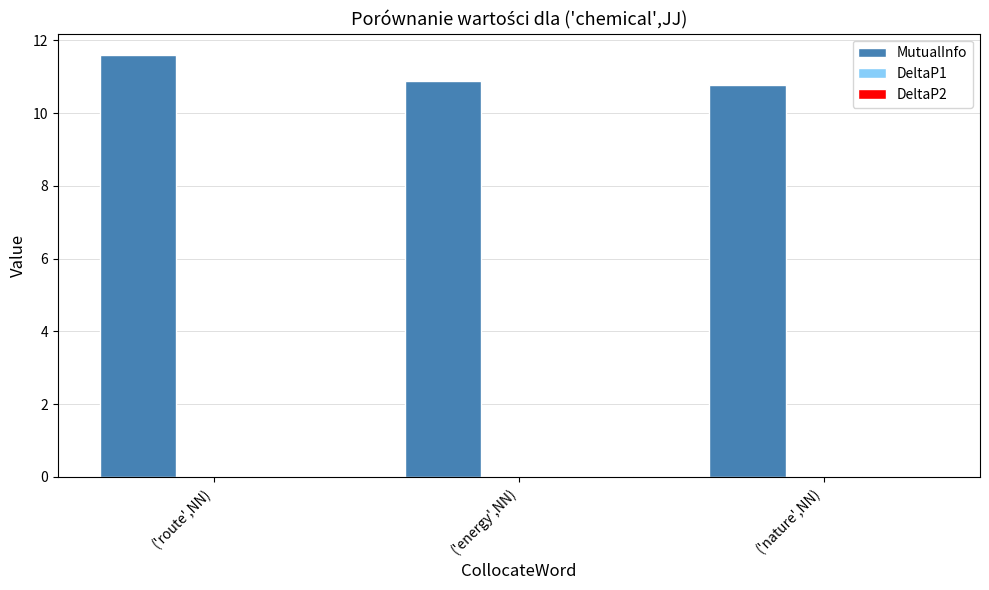

At which category is the sum across all series the highest?

('route',NN)